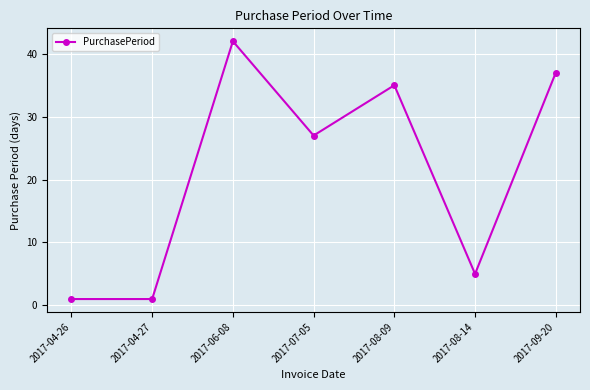

True or false: the data shows 24 at 2017-09-20.

False